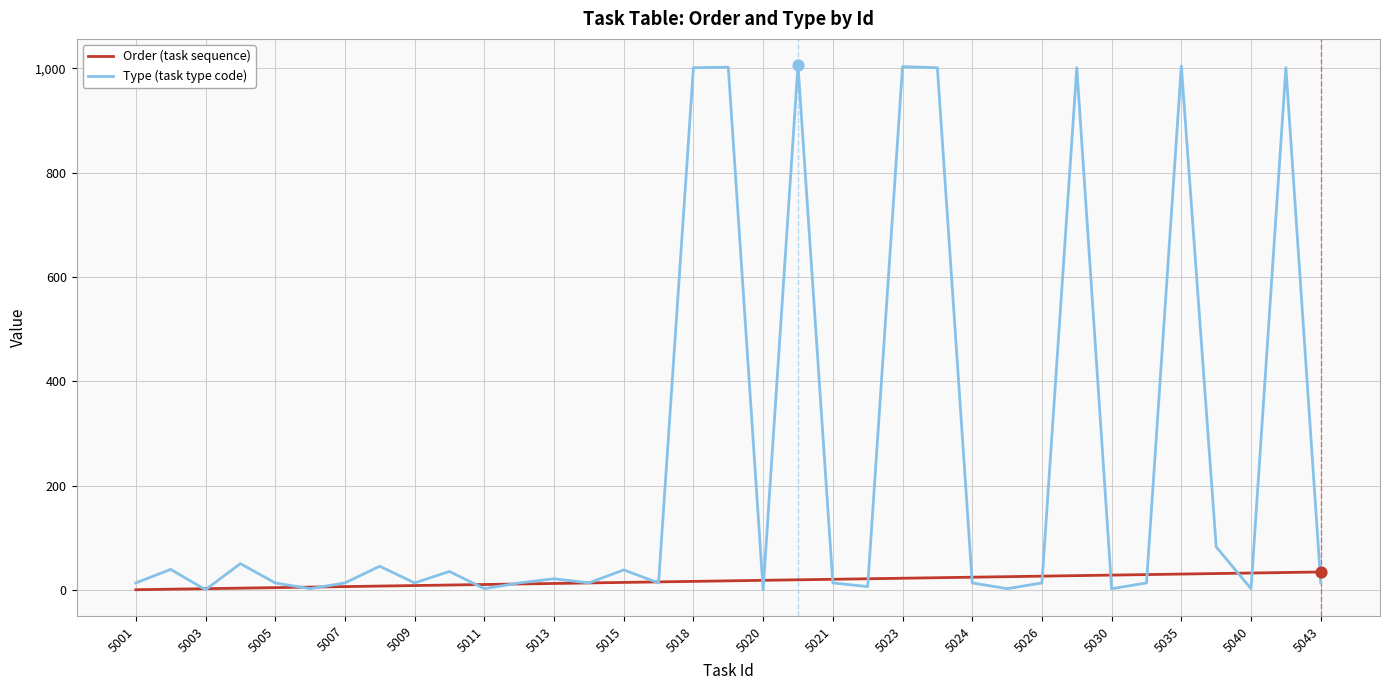

Which series has the largest range (max minus min)?

Type (task type code)